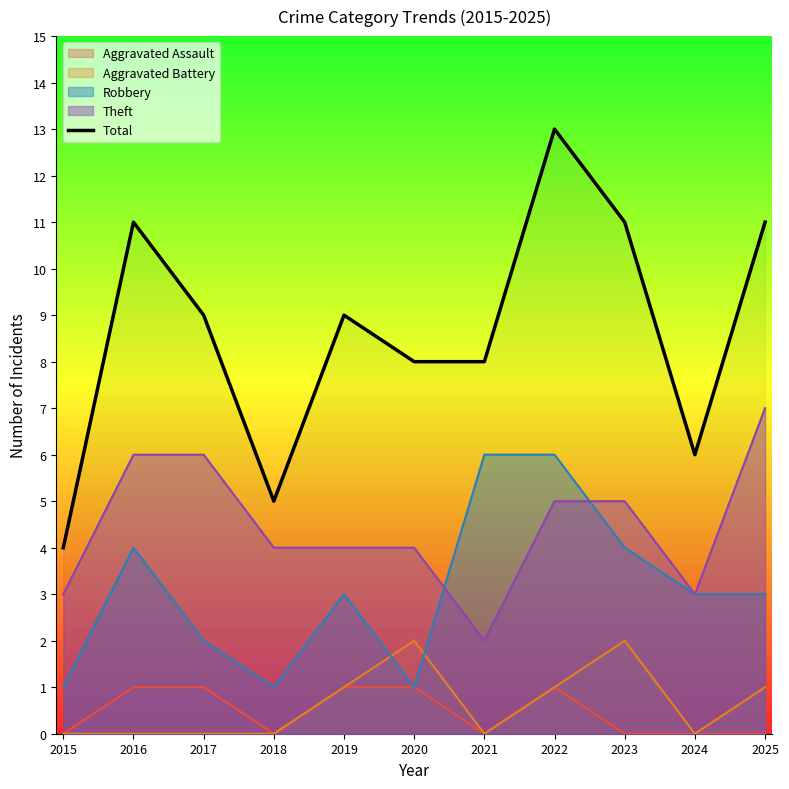

Between 2015 and 2023, which is larger?

2023